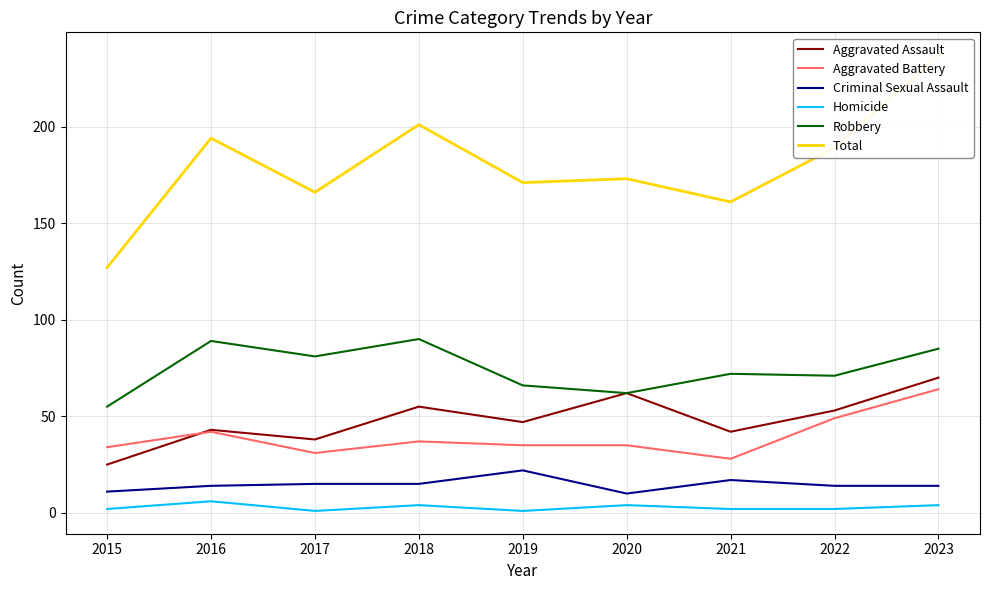

At which category is the sum across all series the highest?

2023